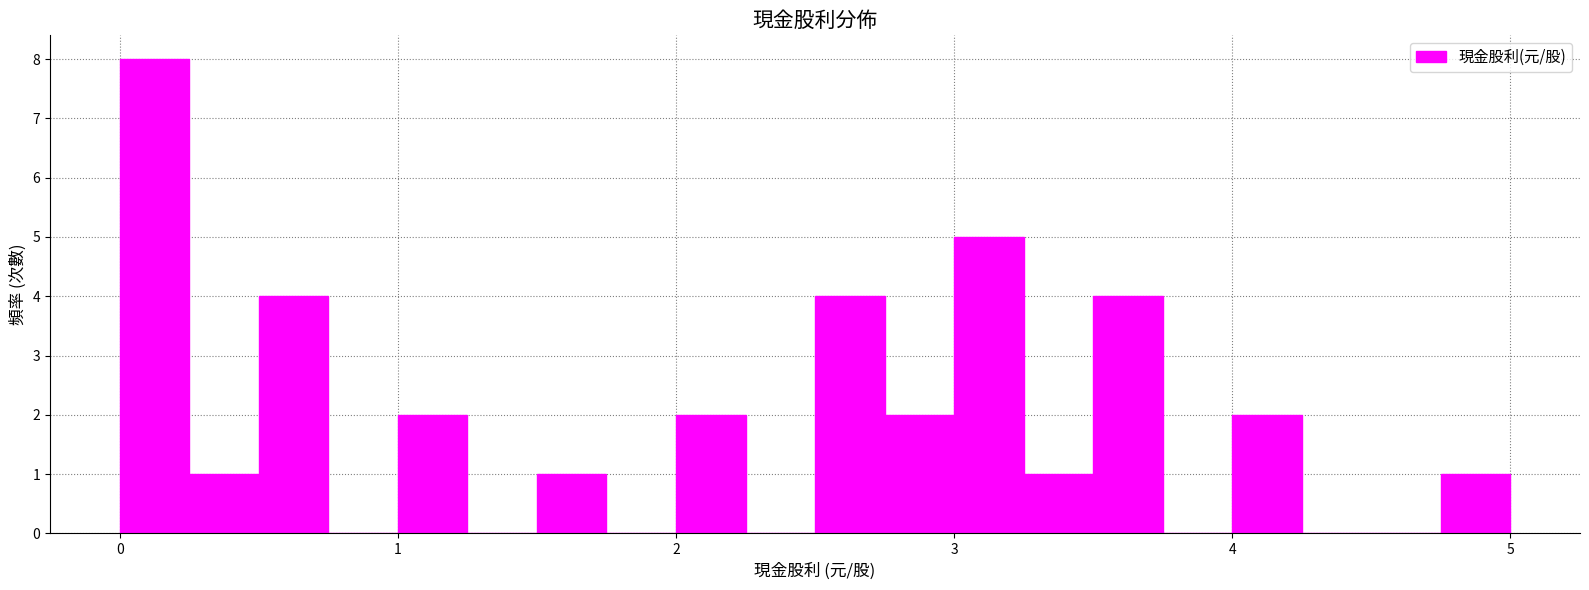

Around what value on the x-axis is the tallest bar? Give the approximate position of its centre, as read against the axis.

0.1